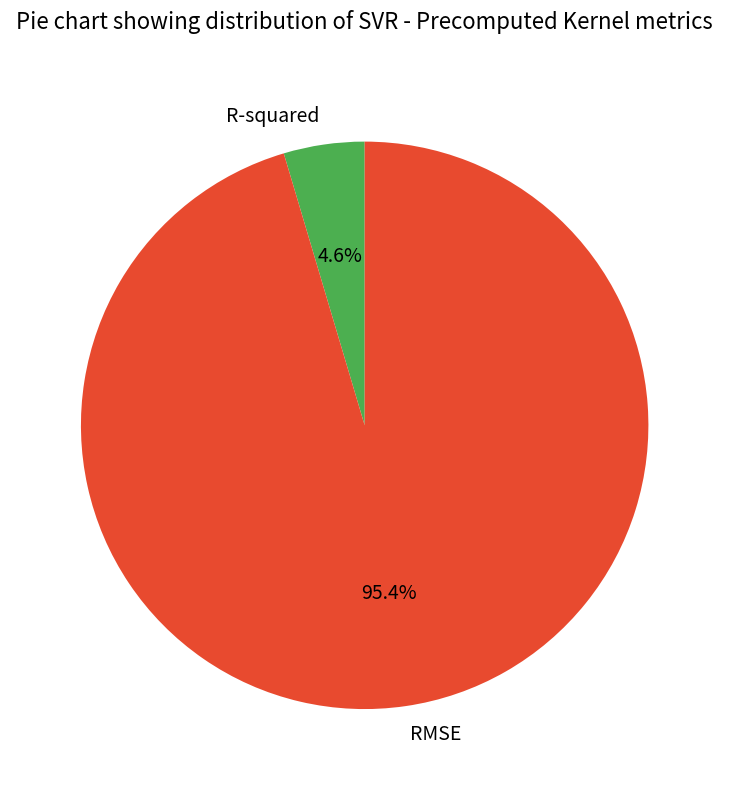

What percentage is the R-squared slice, to the nearest percent?

5%